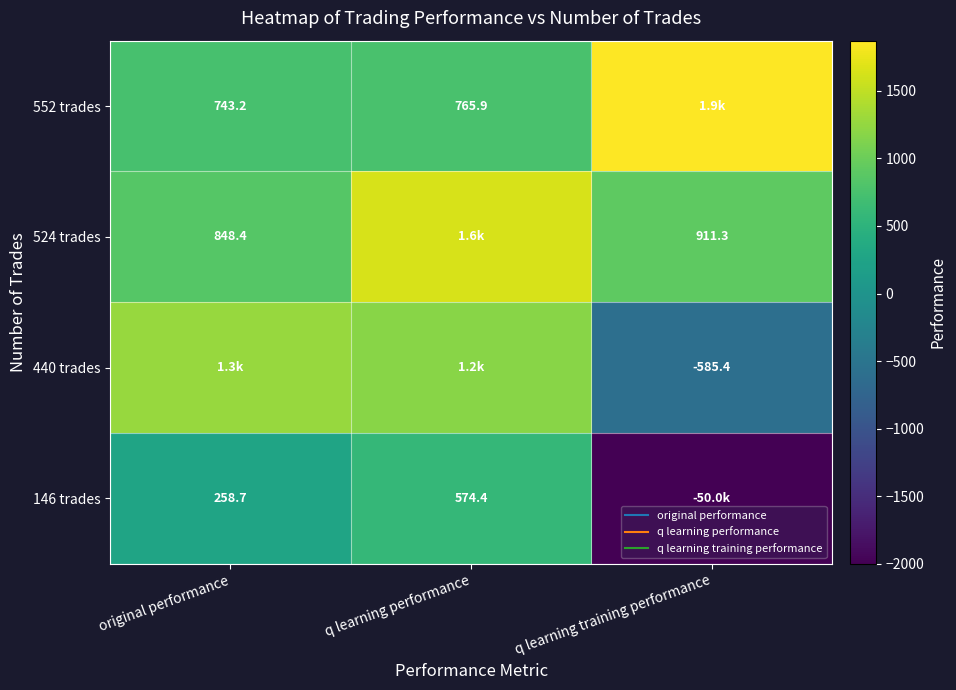

The 440 trades series shows 1176.4 at q learning performance. True or false?

True